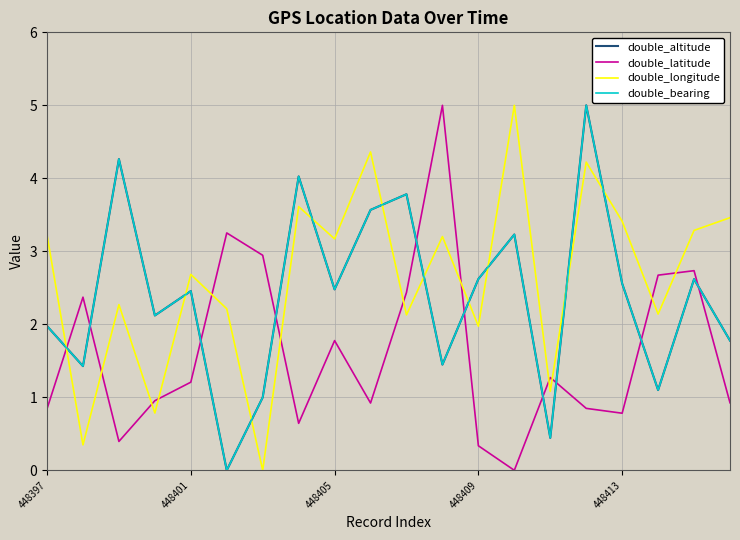

Does the chart have visible grid lines?

Yes